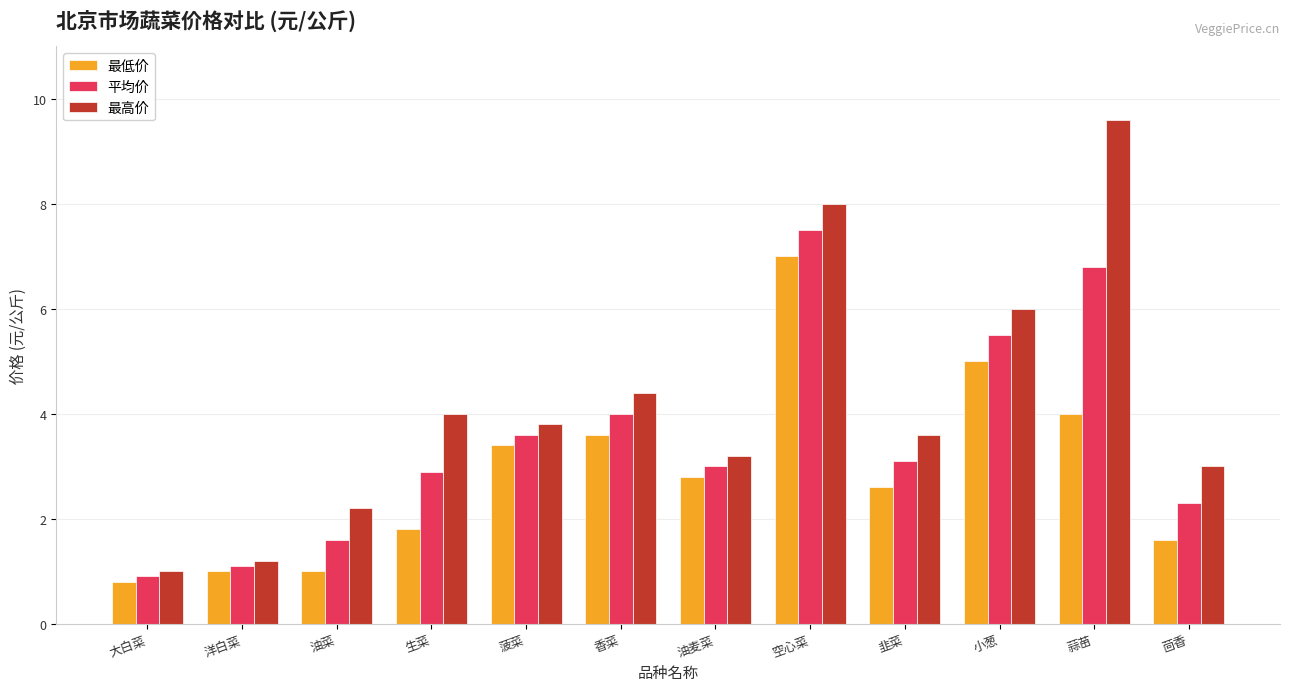

What are all the series names shown in the legend?

最低价, 平均价, 最高价